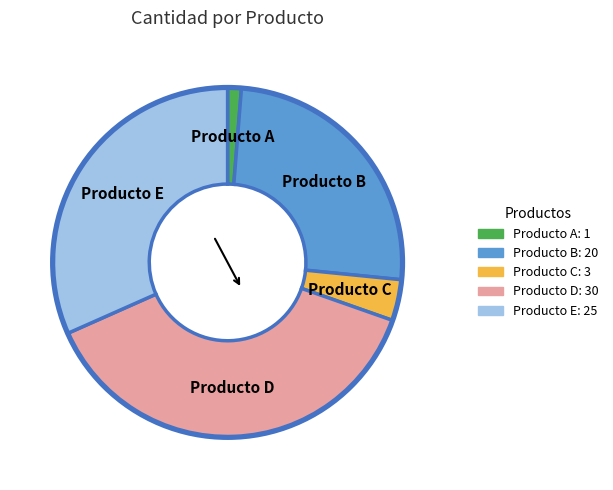

Which category has the smallest portion of the pie?

Producto A